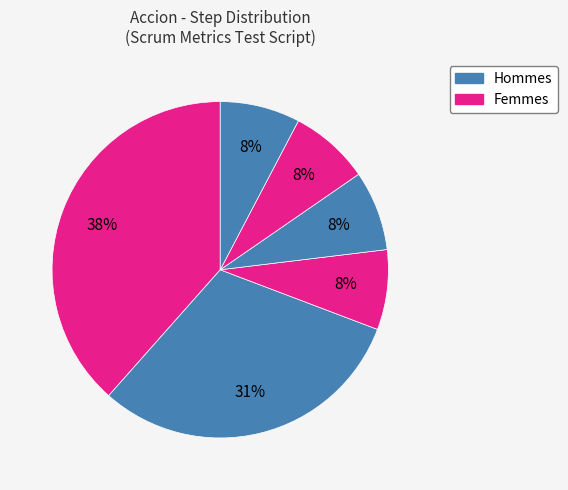

How many slices are in this pie chart?

6